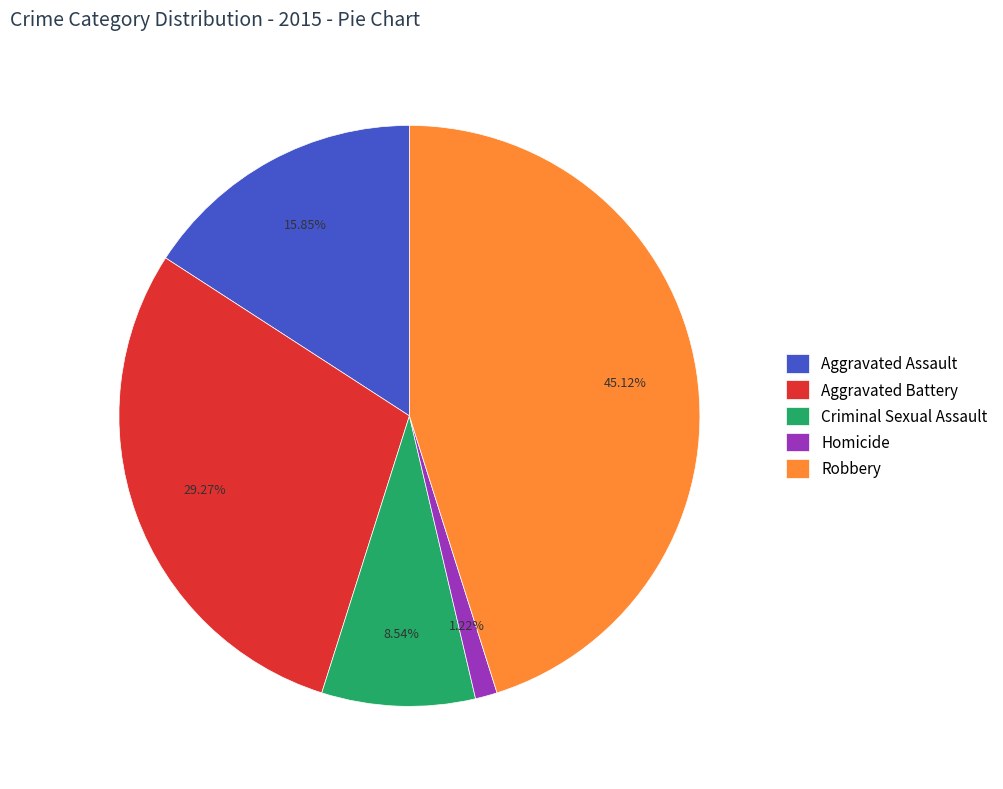

To the nearest percent, what is the difference between the largest and smallest slice percentages?

44%